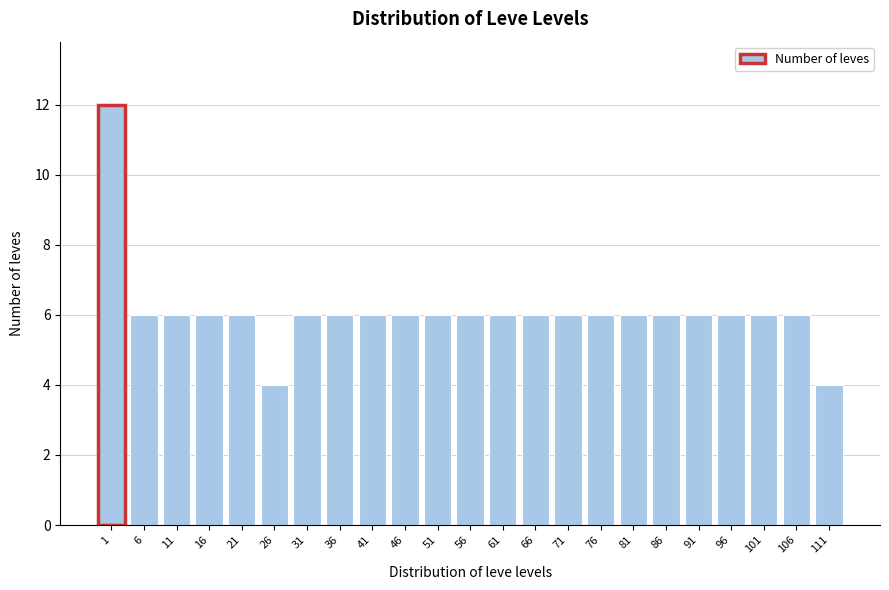

Reading right to left, transcribe all the data shown in this chart.

111=4	106=6	101=6	96=6	91=6	86=6	81=6	76=6	71=6	66=6	61=6	56=6	51=6	46=6	41=6	36=6	31=6	26=4	21=6	16=6	11=6	6=6	1=12